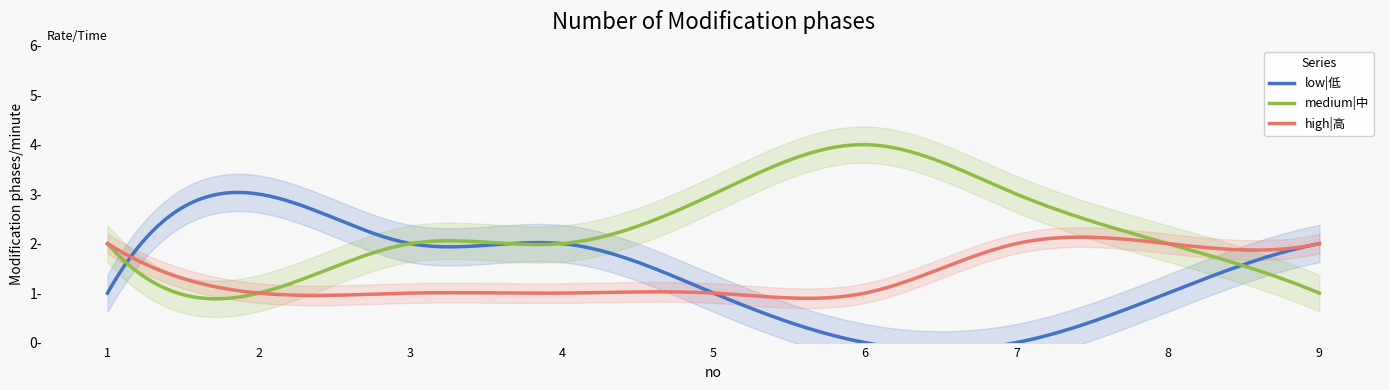

Does the chart have visible grid lines?

No